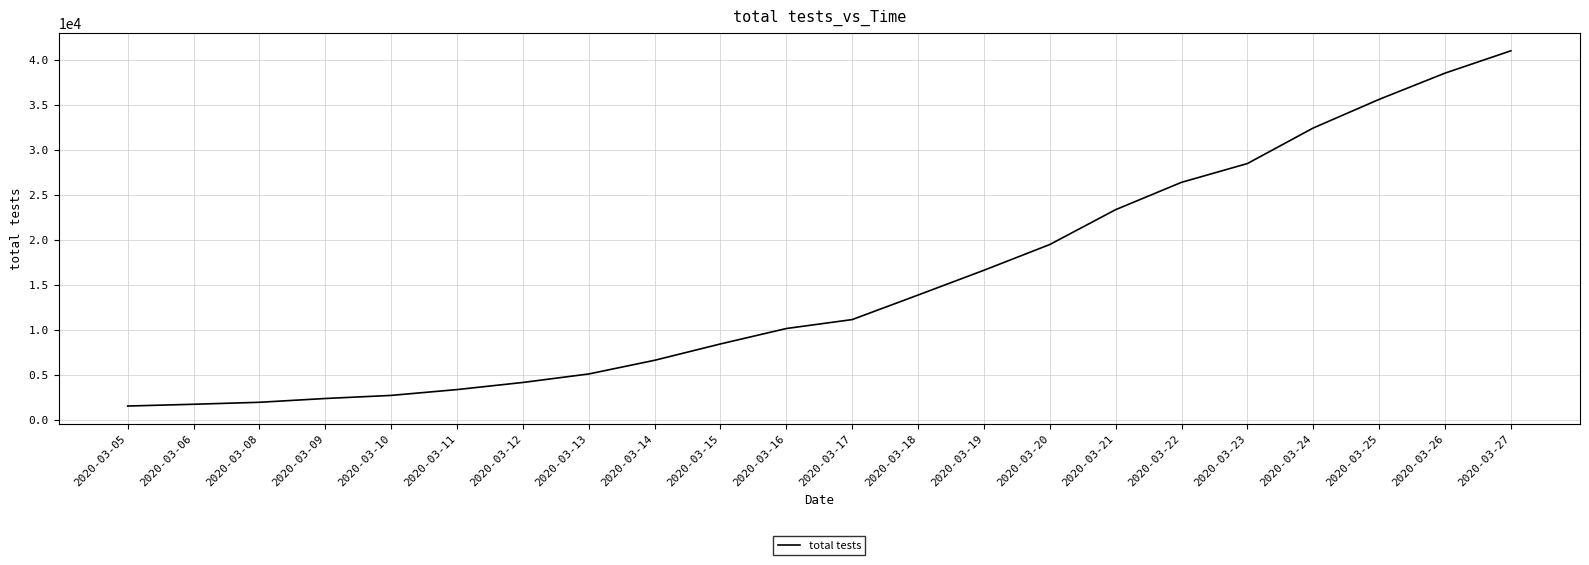

How many lines are shown in the chart?

1